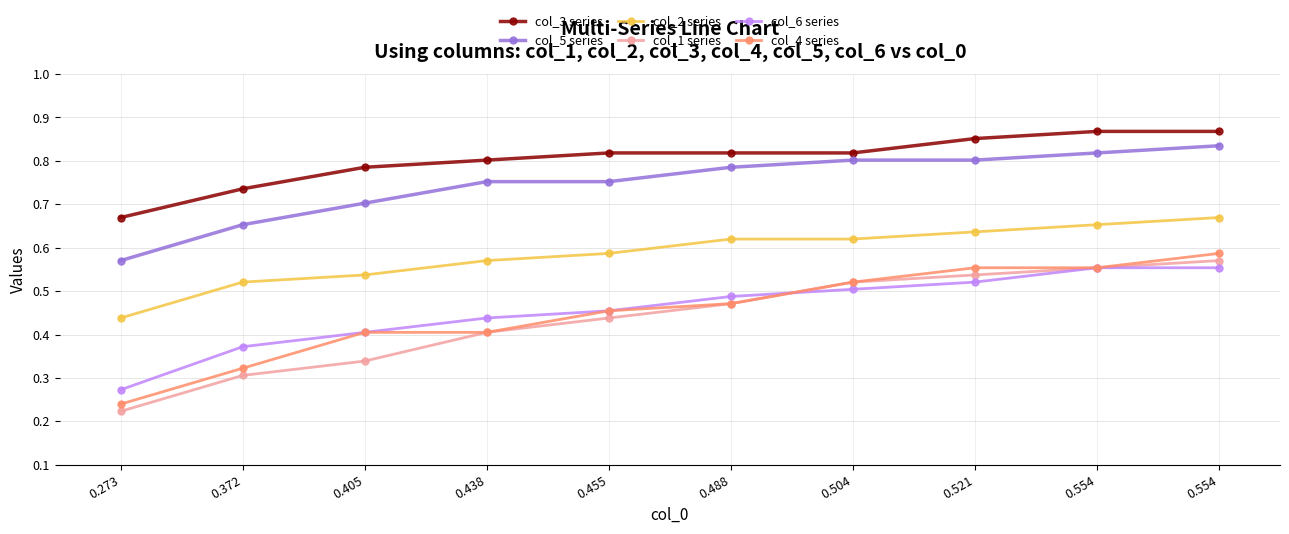

How many lines are shown in the chart?

6